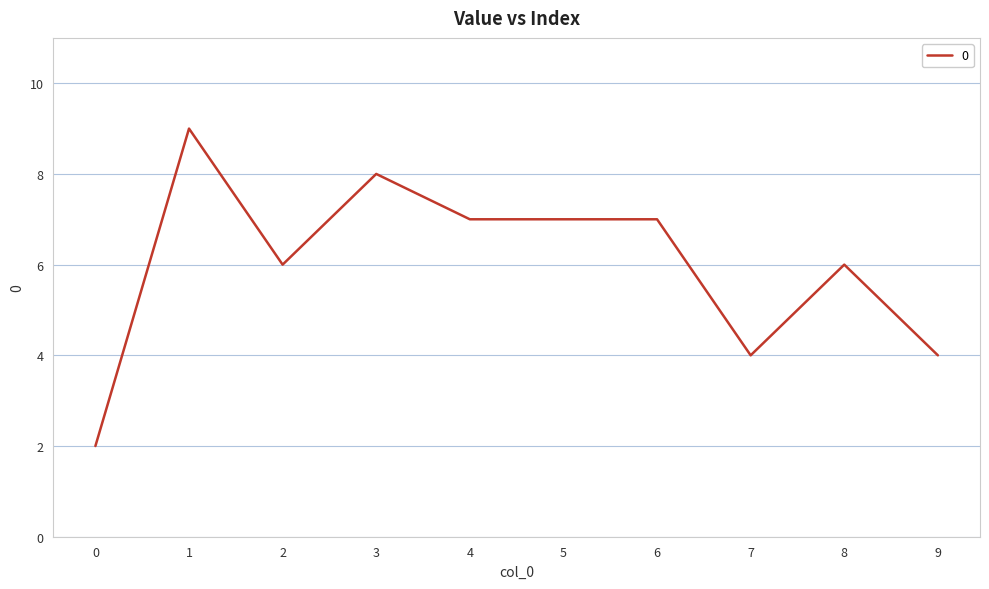

What is the approximate value at 1?

9